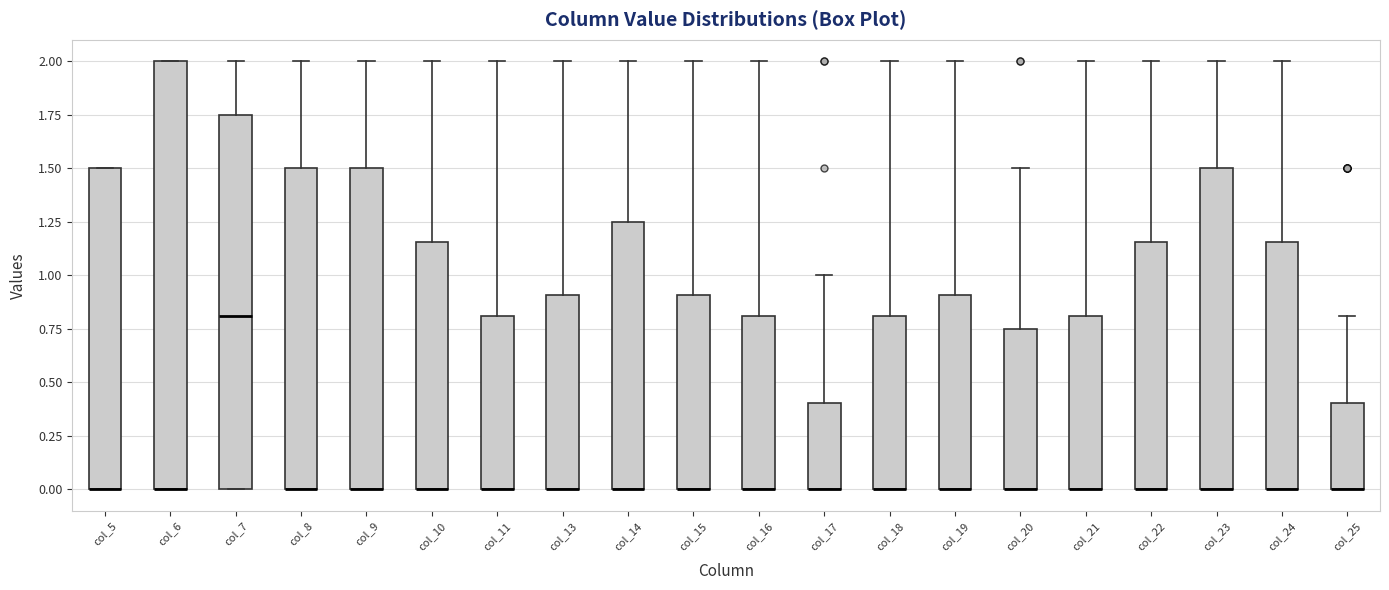

Reading left to right, read every box against the y-axis: the position of its median line, the range the box covers, and the ends of its whiskers. The values are not printed on the chart, so give them approximately, as read against the axis.

col_5: median 0.00 (drawn on the box's lower edge), box 0.00 to 1.50, whiskers 0.00 to 1.50
col_6: median 0.00 (drawn on the box's lower edge), box 0.00 to 2.00, whiskers 0.00 to 2.00
col_7: median 0.80, box 0.00 to 1.75, whiskers 0.00 to 2.00
col_8: median 0.00 (drawn on the box's lower edge), box 0.00 to 1.50, whiskers 0.00 to 2.00
col_9: median 0.00 (drawn on the box's lower edge), box 0.00 to 1.50, whiskers 0.00 to 2.00
col_10: median 0.00 (drawn on the box's lower edge), box 0.00 to 1.15, whiskers 0.00 to 2.00
col_11: median 0.00 (drawn on the box's lower edge), box 0.00 to 0.80, whiskers 0.00 to 2.00
col_13: median 0.00 (drawn on the box's lower edge), box 0.00 to 0.90, whiskers 0.00 to 2.00
col_14: median 0.00 (drawn on the box's lower edge), box 0.00 to 1.25, whiskers 0.00 to 2.00
col_15: median 0.00 (drawn on the box's lower edge), box 0.00 to 0.90, whiskers 0.00 to 2.00
col_16: median 0.00 (drawn on the box's lower edge), box 0.00 to 0.80, whiskers 0.00 to 2.00
col_17: median 0.00 (drawn on the box's lower edge), box 0.00 to 0.40, whiskers 0.00 to 1.00
col_18: median 0.00 (drawn on the box's lower edge), box 0.00 to 0.80, whiskers 0.00 to 2.00
col_19: median 0.00 (drawn on the box's lower edge), box 0.00 to 0.90, whiskers 0.00 to 2.00
col_20: median 0.00 (drawn on the box's lower edge), box 0.00 to 0.75, whiskers 0.00 to 1.50
col_21: median 0.00 (drawn on the box's lower edge), box 0.00 to 0.80, whiskers 0.00 to 2.00
col_22: median 0.00 (drawn on the box's lower edge), box 0.00 to 1.15, whiskers 0.00 to 2.00
col_23: median 0.00 (drawn on the box's lower edge), box 0.00 to 1.50, whiskers 0.00 to 2.00
col_24: median 0.00 (drawn on the box's lower edge), box 0.00 to 1.15, whiskers 0.00 to 2.00
col_25: median 0.00 (drawn on the box's lower edge), box 0.00 to 0.40, whiskers 0.00 to 0.80